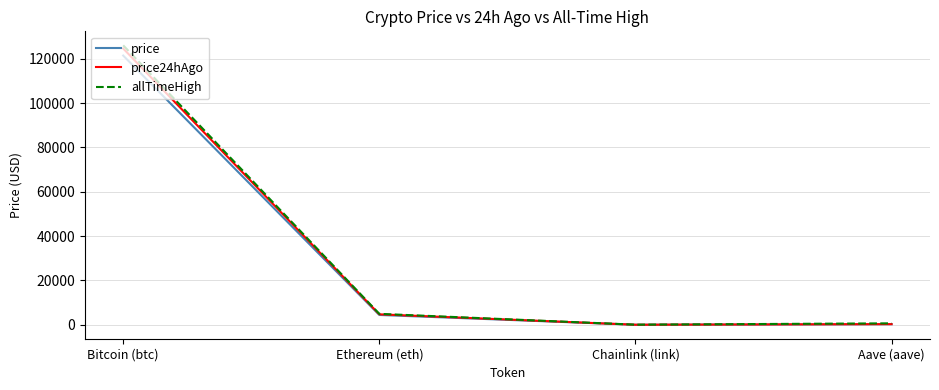

What is the spread (max minus min) of values at Ethereum (eth)?

509.1